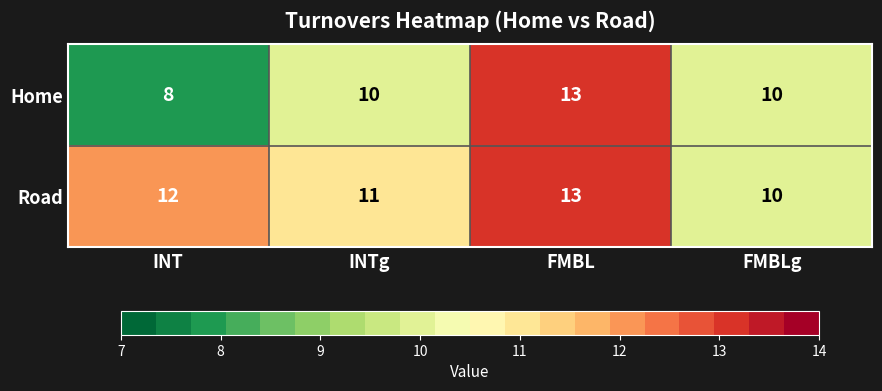

Count the Home values in the range 10 to 13.

3